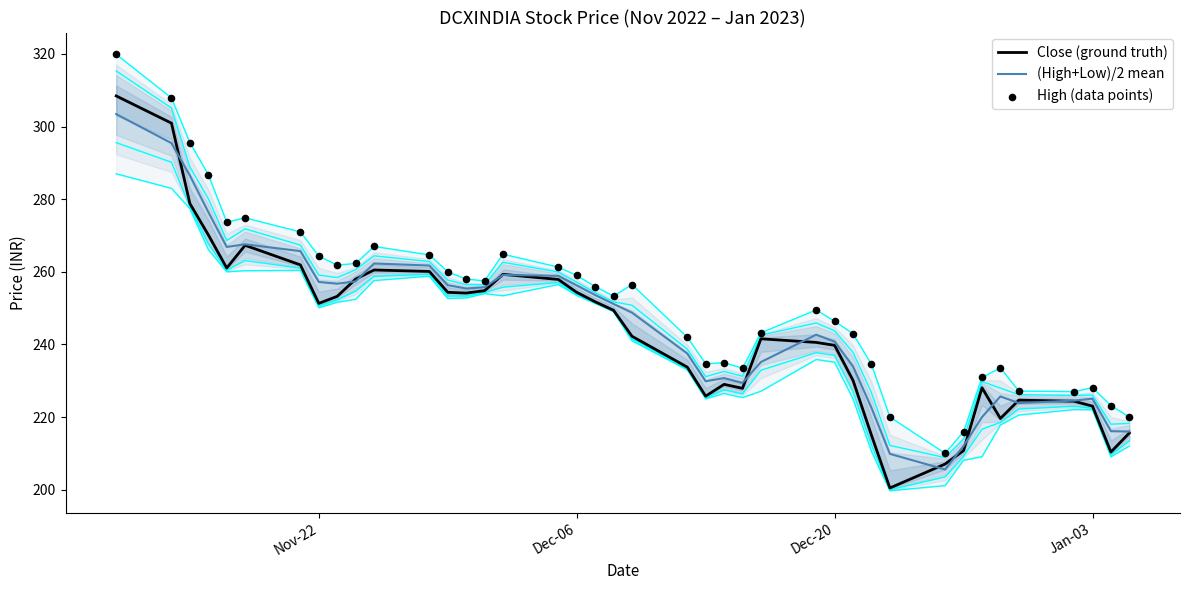

What are all the series names shown in the legend?

Close (ground truth), (High+Low)/2 mean, High (data points)